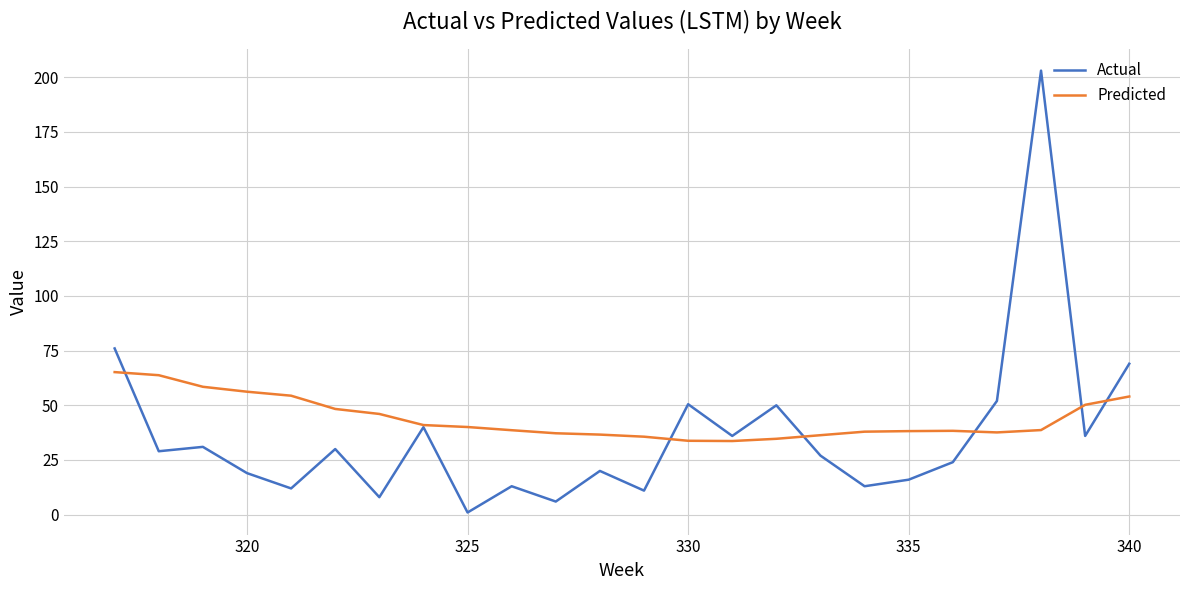

What is the maximum value shown in the chart?

203.0